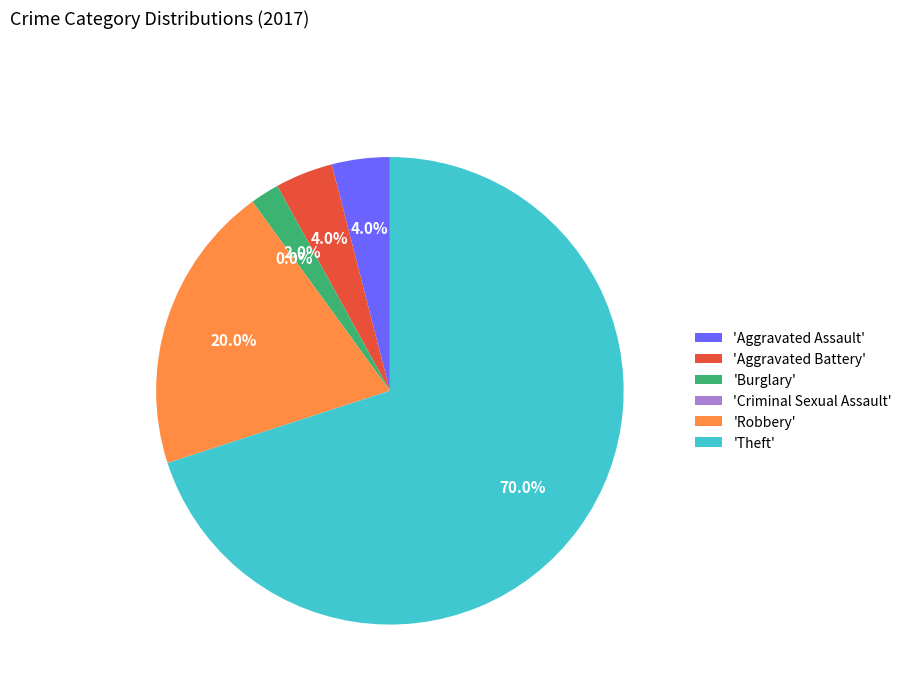

True or false: Theft accounts for 82% of the total.

False